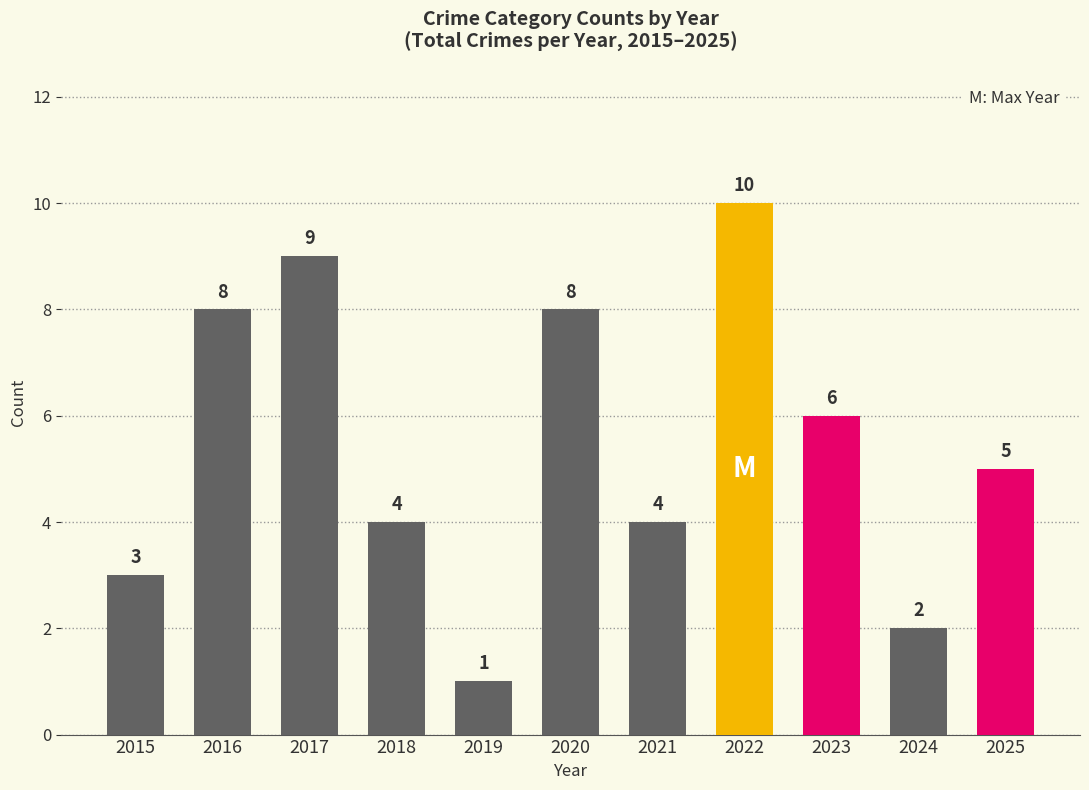

How many bars are there in total?

11